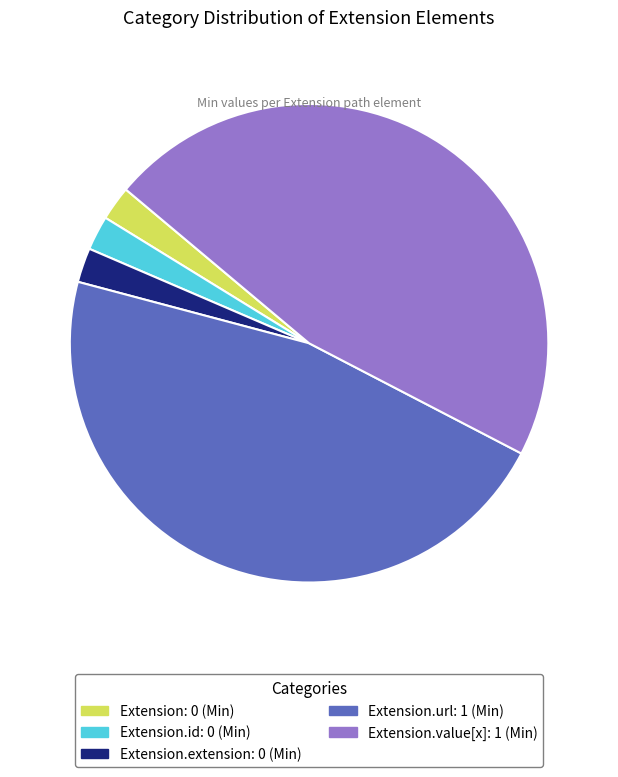

How many slices are in this pie chart?

5